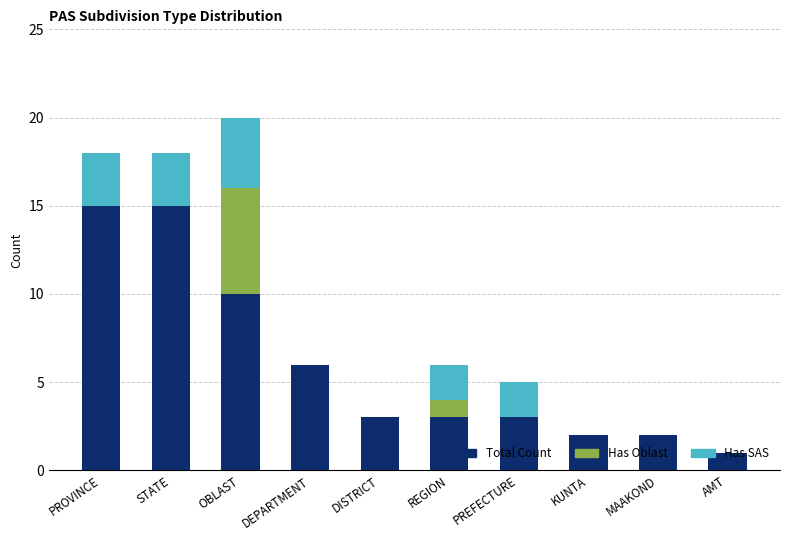

What is the total value across all series at PREFECTURE?

5